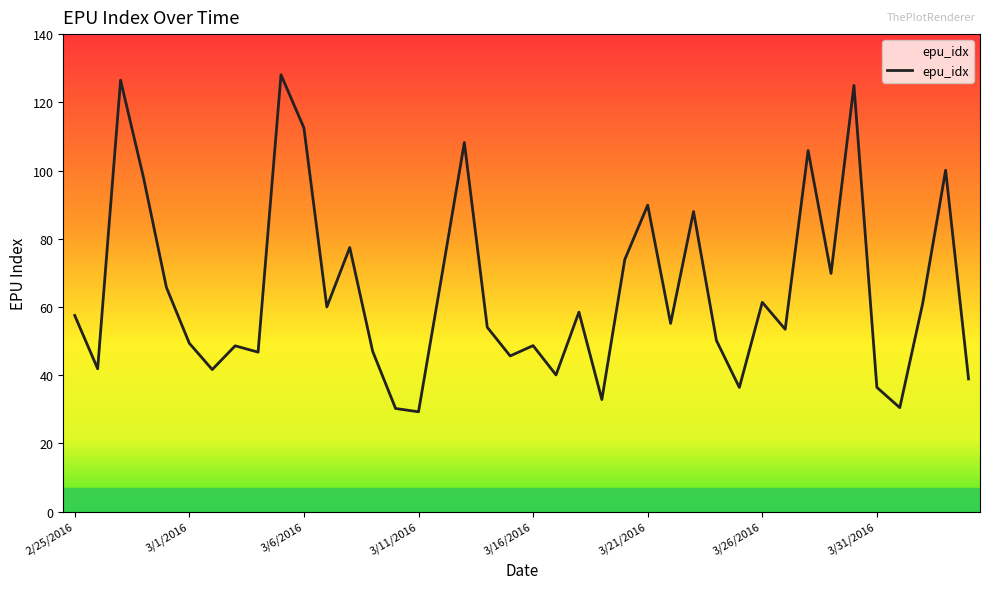

What is the minimum value shown in the chart?

29.3